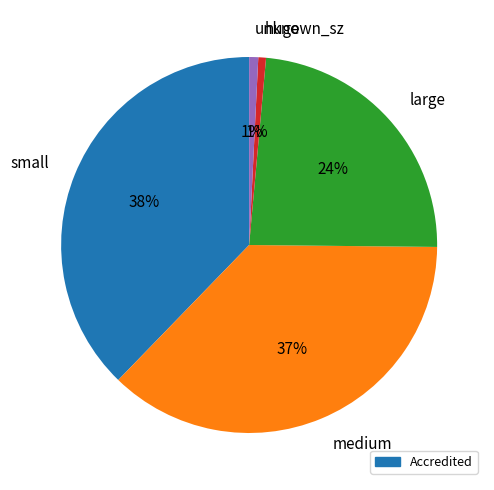

How many segments does this pie chart have?

5